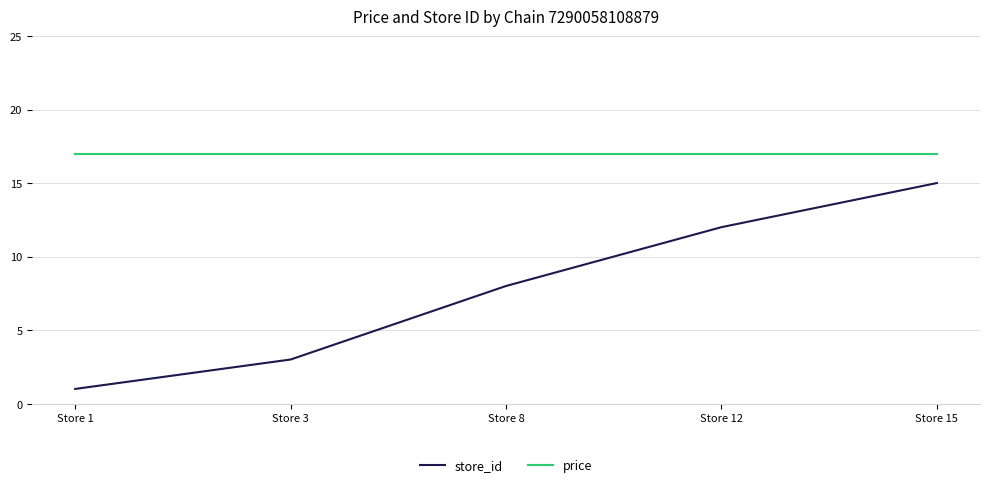

What is the approximate value of store_id at Store 12, to the nearest 5?

10